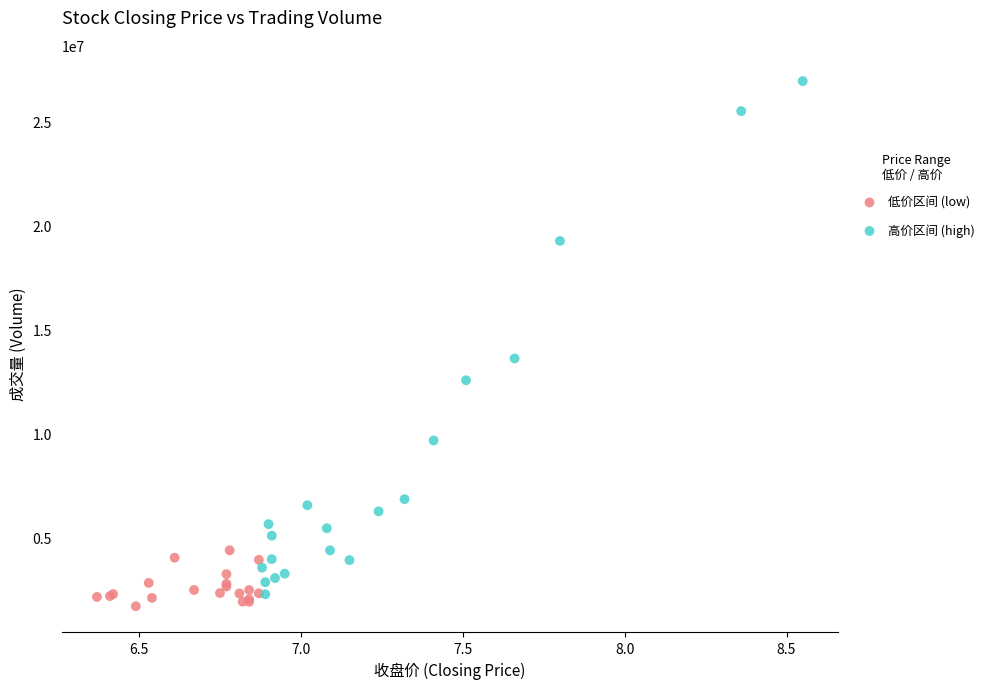

Which series contains the lowest Y value?

低价区间 (low)